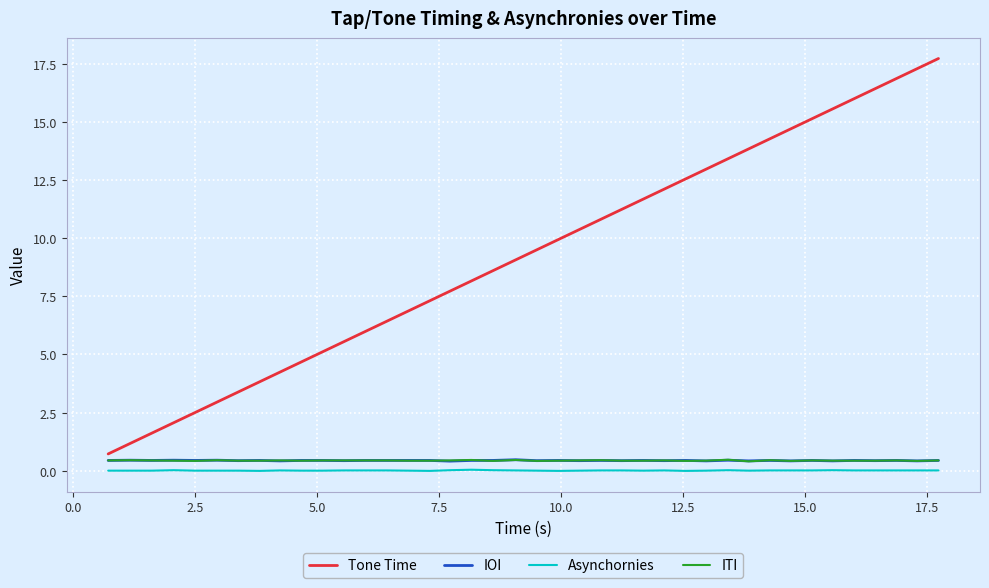

True or false: Asynchornies and Tone Time cross at least once.

False